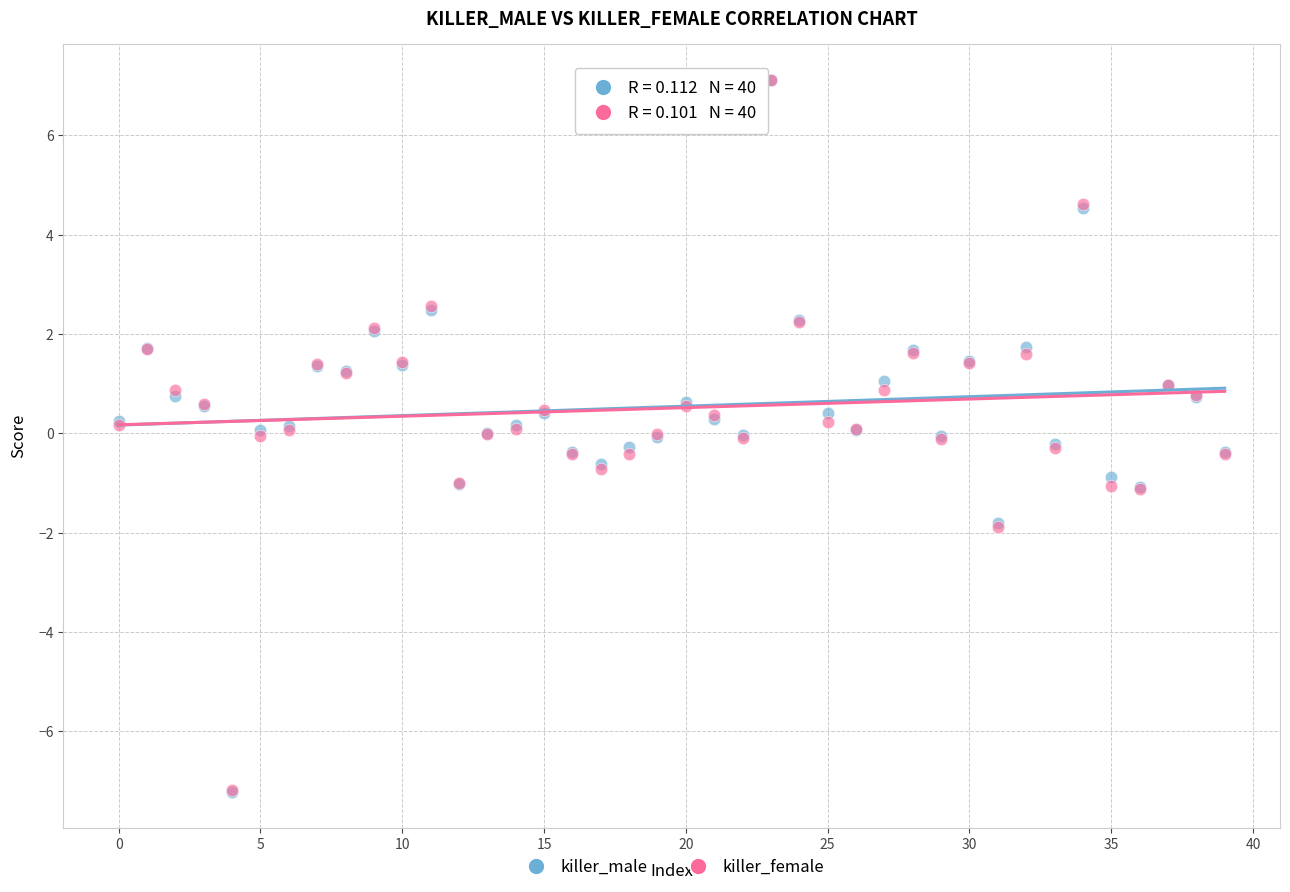

What are all the series names shown in the legend?

killer_male, killer_female